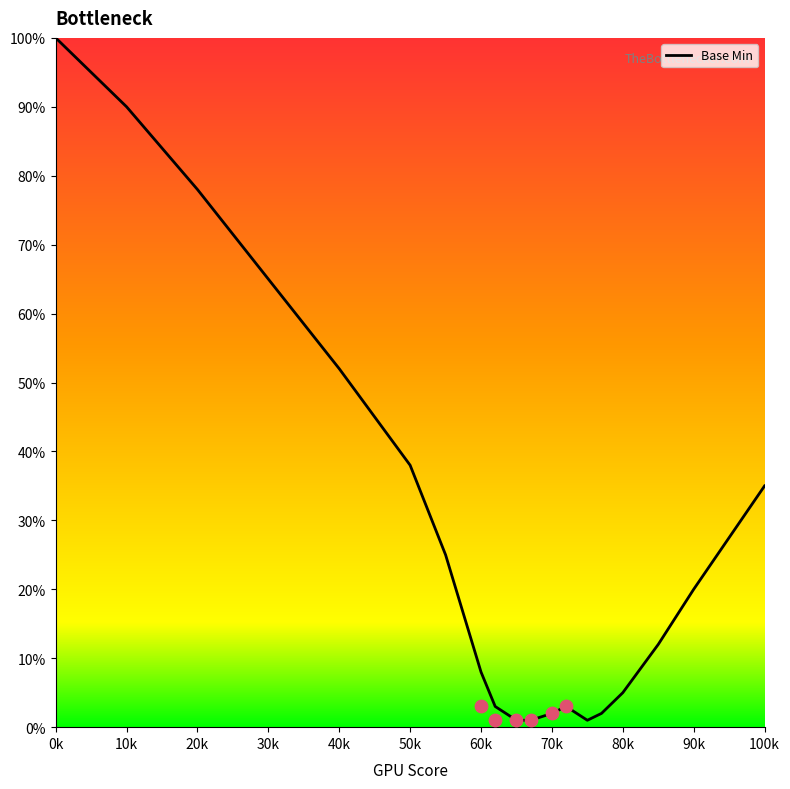

At which label is Base Min closest to 50?

40k